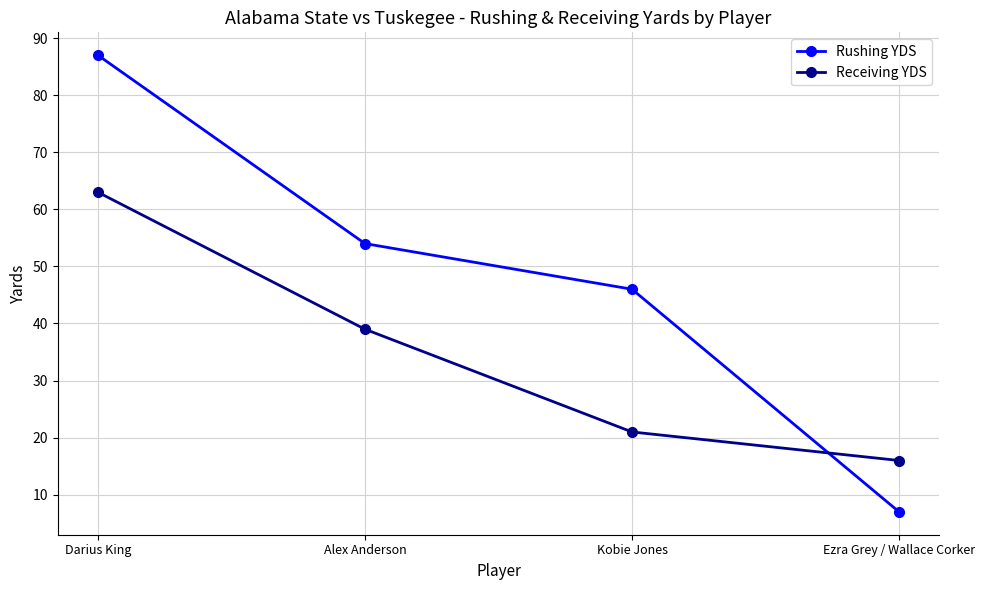

What is the minimum value shown in the chart?

7